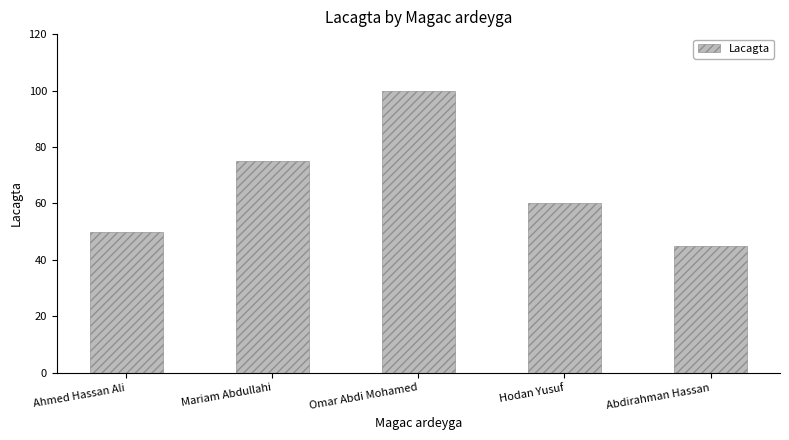

Reading left to right, extract all data points from this chart.

50	75	100	60	45